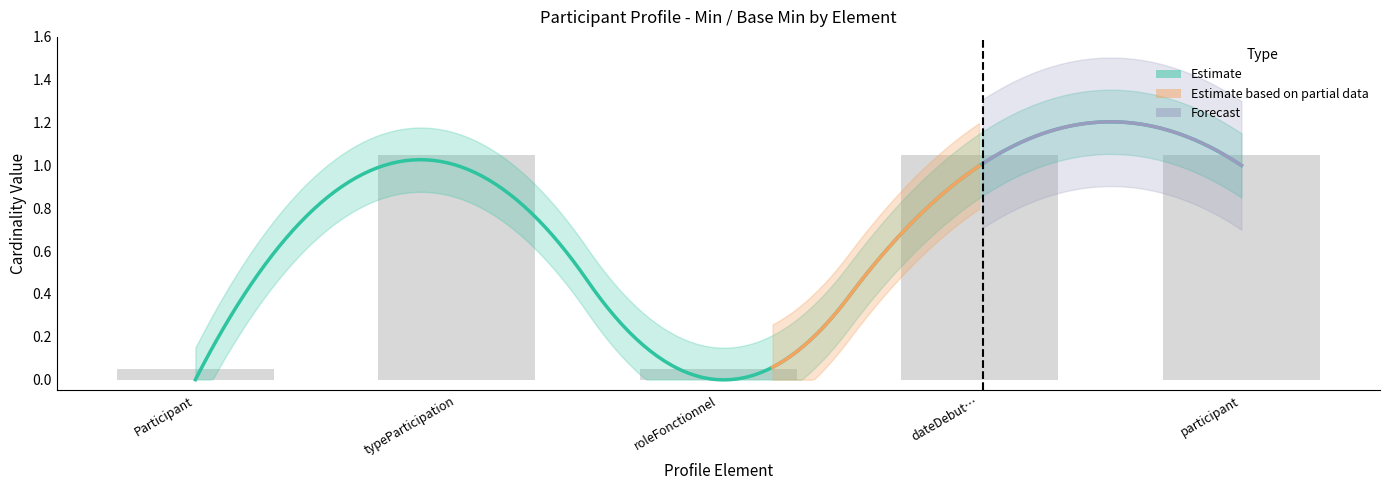

The chart shows a value of 1.1 at typeParticipation. True or false?

True